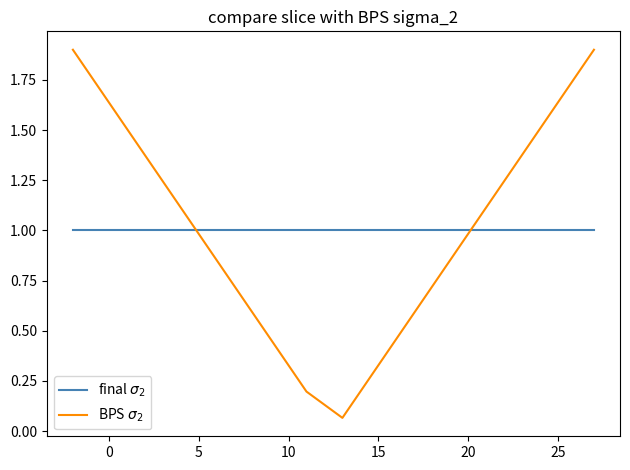

What is the maximum value shown in the chart?

1.9